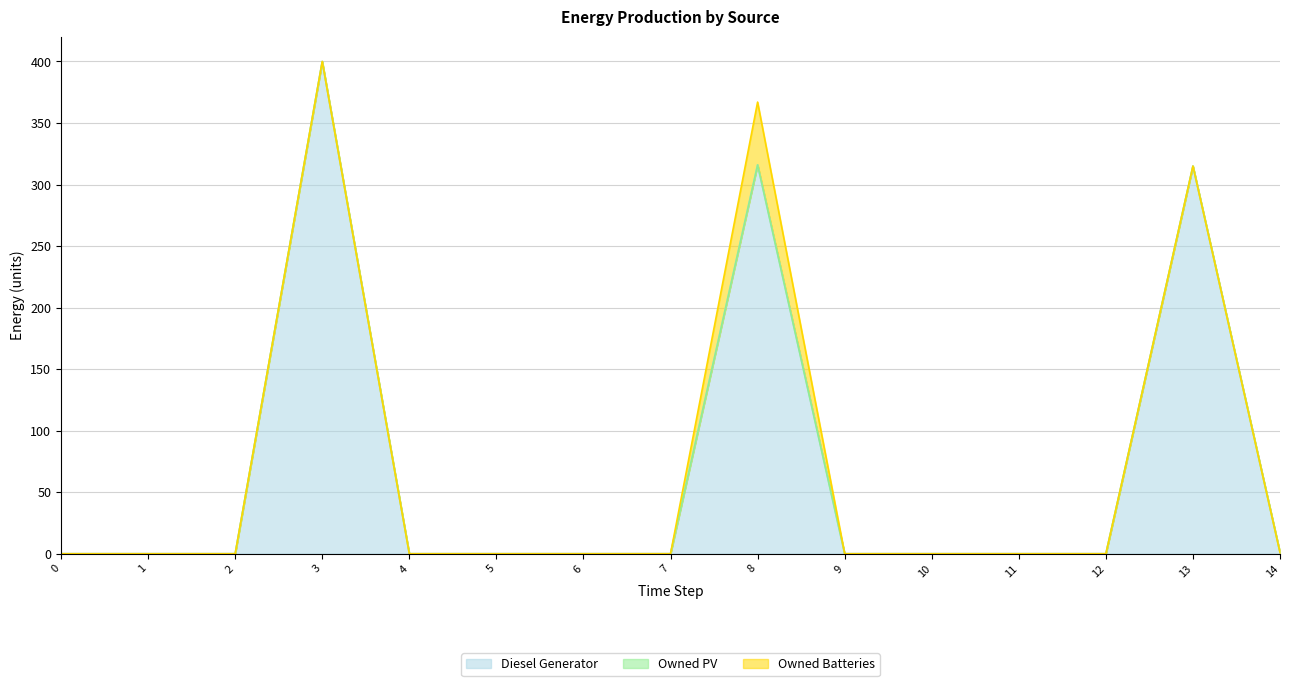

Reading left to right, what are all the values shown in this chart?

Diesel Generator: 0=0	1=0	2=0	3=400	4=0	5=0	6=0	7=0	8=316	9=0	10=0	11=0	12=0	13=315	14=1
Owned PV: 0=0	1=0	2=0	3=0	4=0	5=0	6=0	7=0	8=0	9=0	10=0	11=0	12=0	13=0	14=0
Owned Batteries: 0=0	1=0	2=0	3=0	4=0	5=0	6=0	7=0	8=51	9=0	10=0	11=0	12=0	13=0	14=0